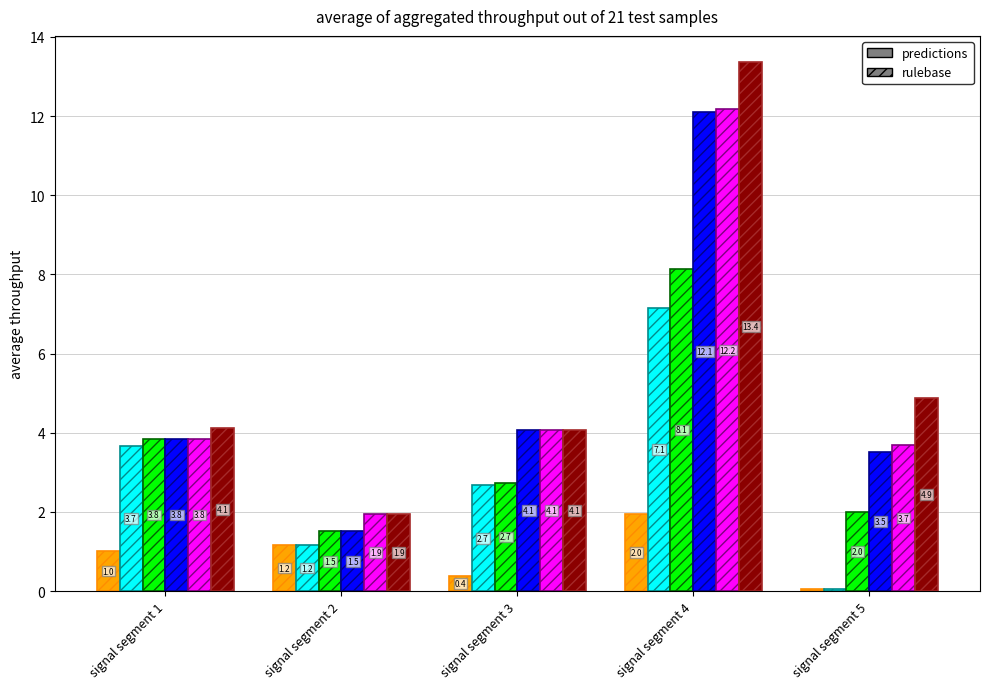

Which category has the lowest value across all series?

signal segment 5